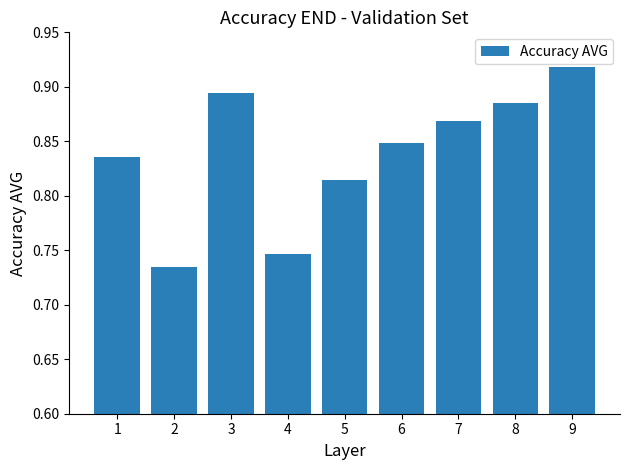

Which category has the lowest value across all series?

2